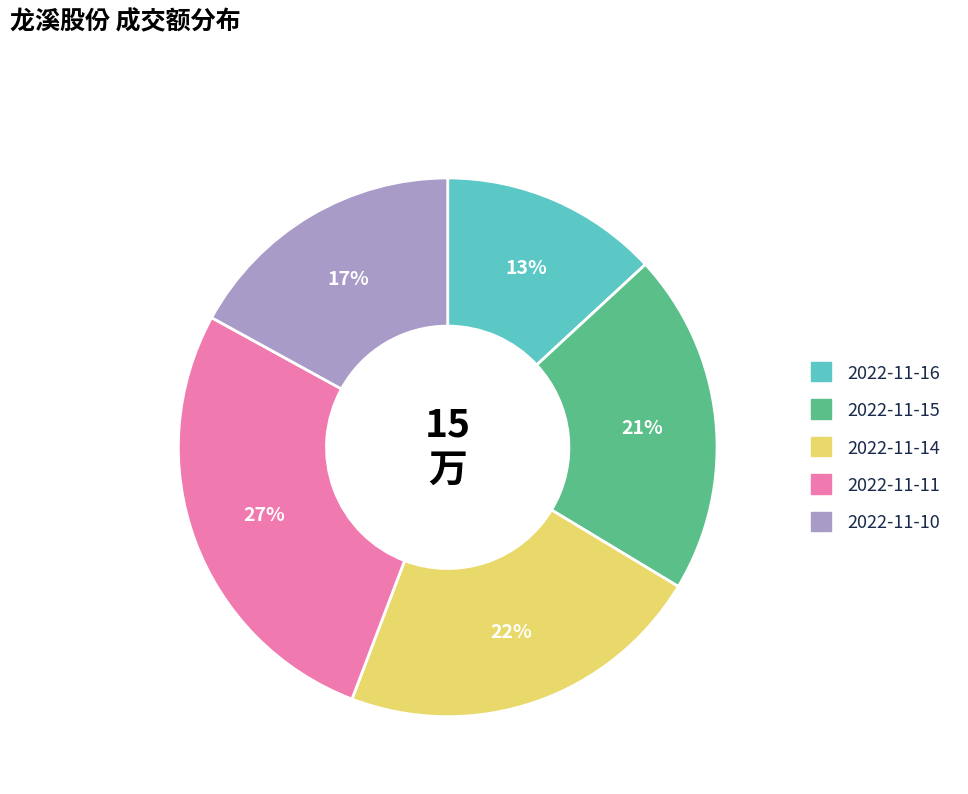

Approximately how many times larger is the value at 2022-11-14 compared to 2022-11-16?

1.7